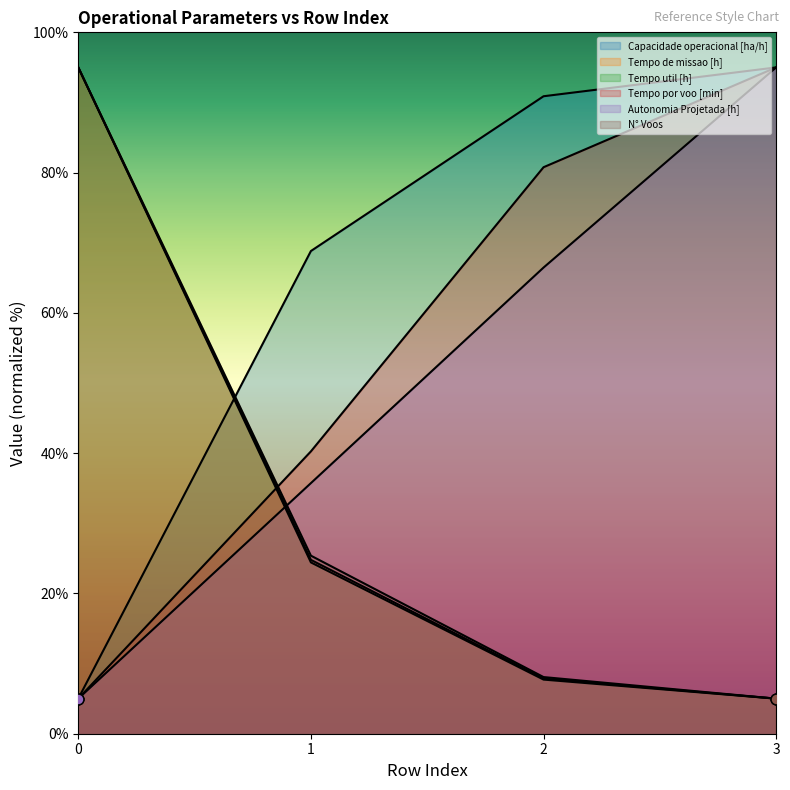

Which series has the largest Y range (max minus min)?

Capacidade operacional [ha/h]